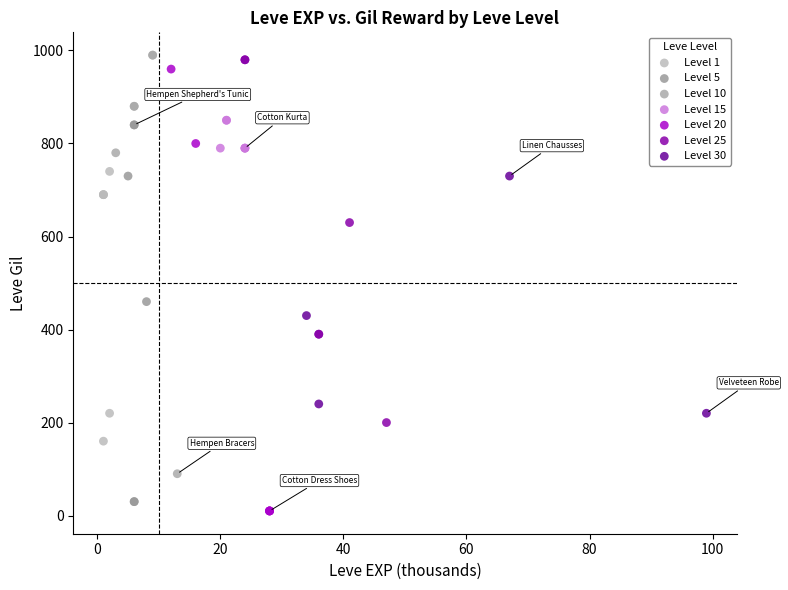

Which series has the largest Y range (max minus min)?

Level 20